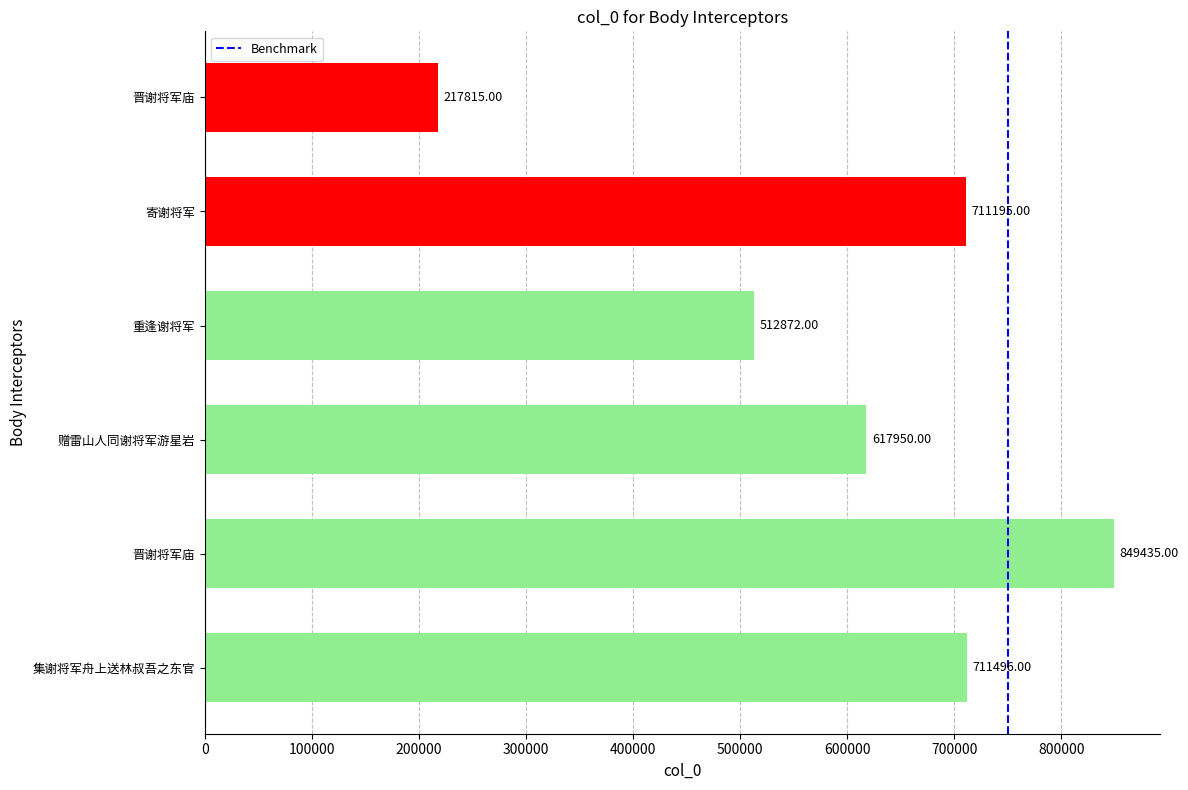

How many data points are less than 711195?

3